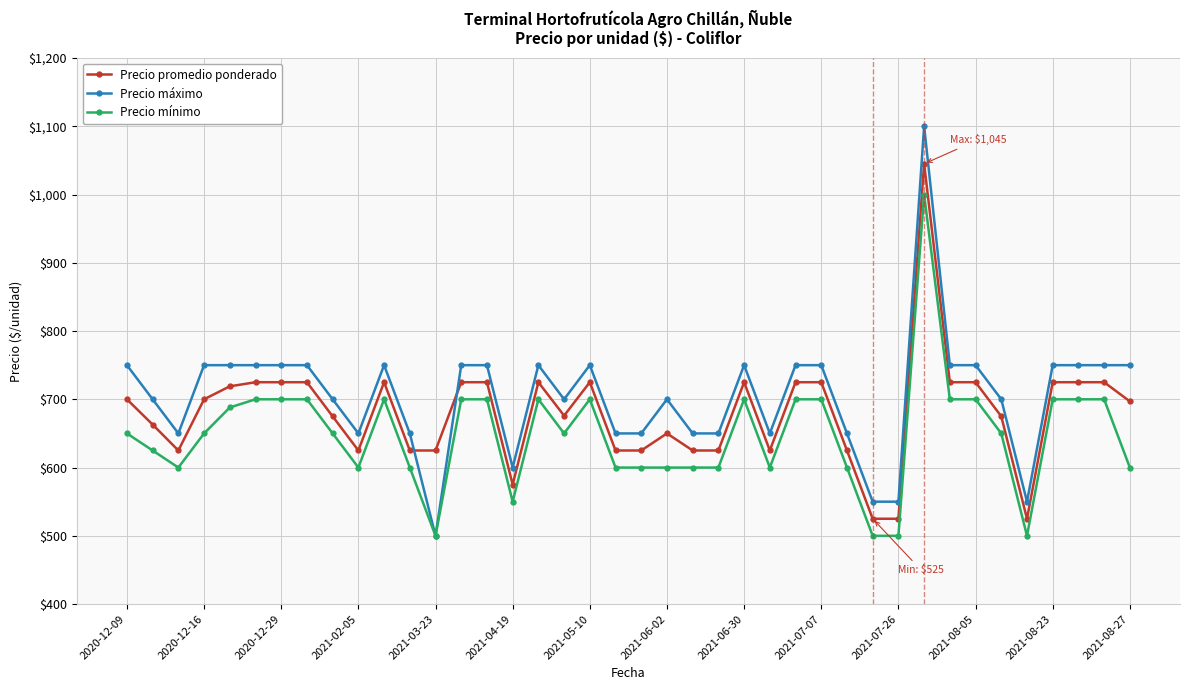

What is the maximum value shown in the chart?

1100